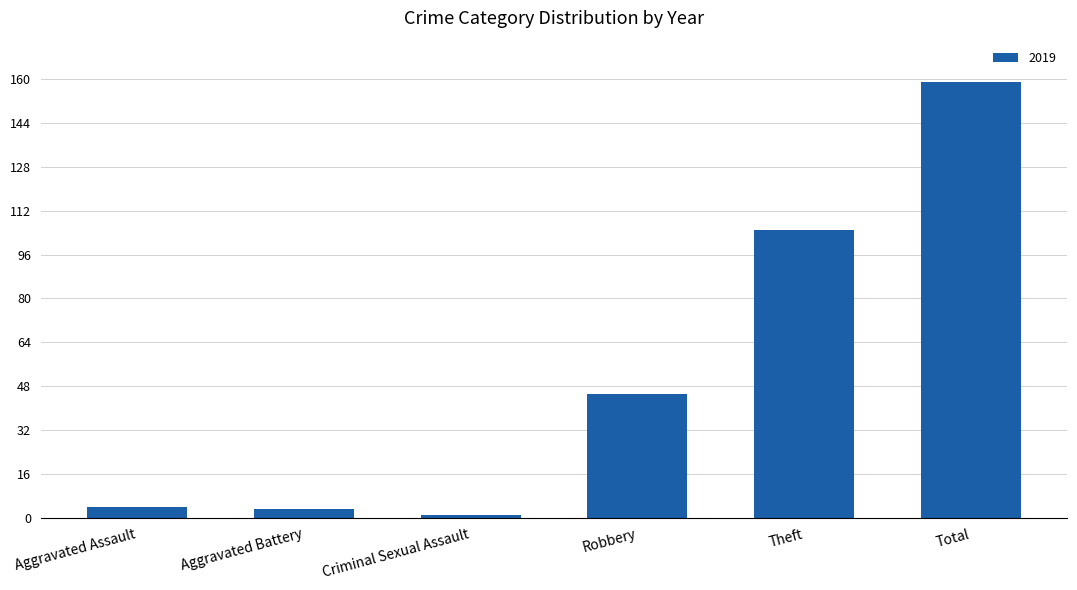

Reading right to left, list all the values displayed in this chart.

Total=159	Theft=105	Robbery=45	Criminal Sexual Assault=1	Aggravated Battery=3	Aggravated Assault=4